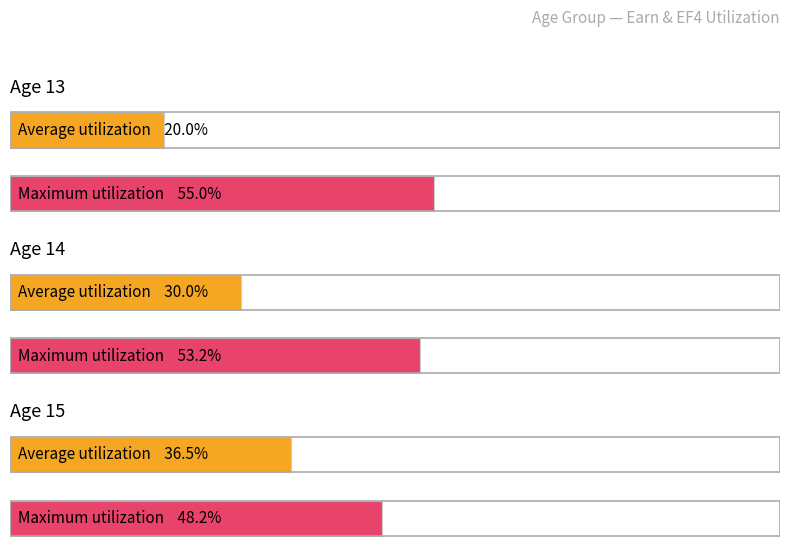

List the series in order of their overall mean, highest first.

Maximum utilization, Average utilization